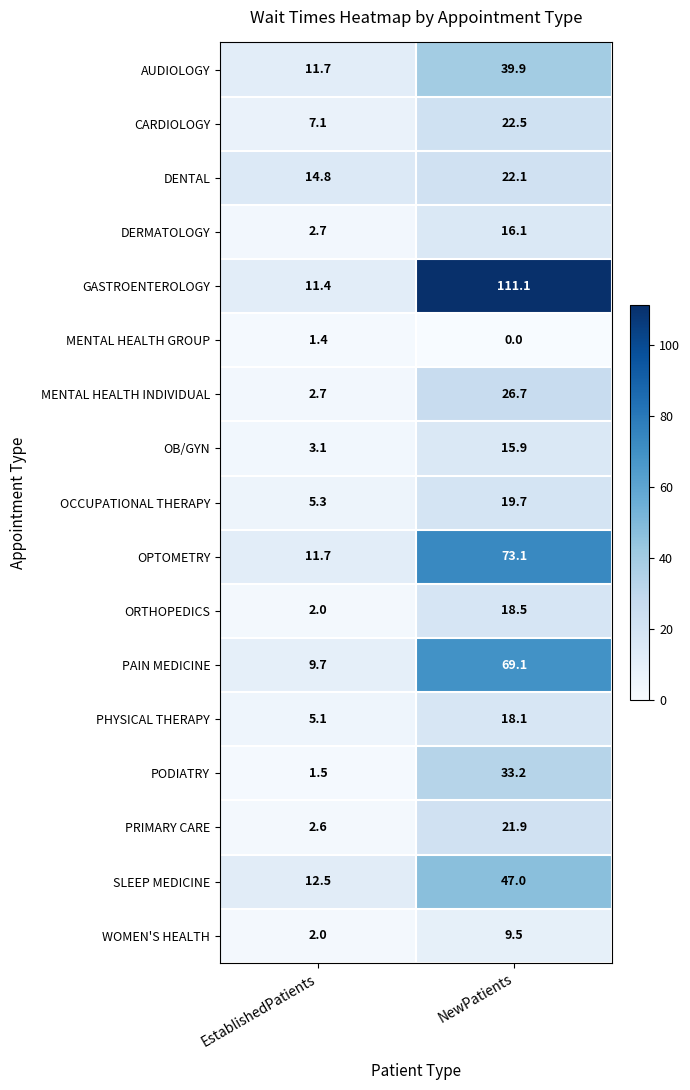

Rank the series at NewPatients from lowest to highest value.

MENTAL HEALTH GROUP, WOMEN'S HEALTH, OB/GYN, DERMATOLOGY, PHYSICAL THERAPY, ORTHOPEDICS, OCCUPATIONAL THERAPY, PRIMARY CARE, DENTAL, CARDIOLOGY, MENTAL HEALTH INDIVIDUAL, PODIATRY, AUDIOLOGY, SLEEP MEDICINE, PAIN MEDICINE, OPTOMETRY, GASTROENTEROLOGY